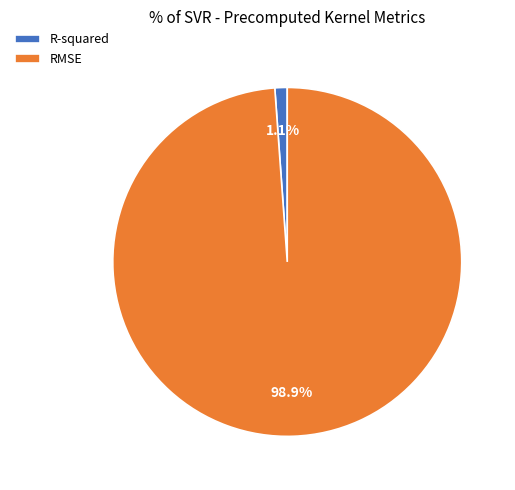

The R-squared slice represents 9% of the pie. True or false?

False